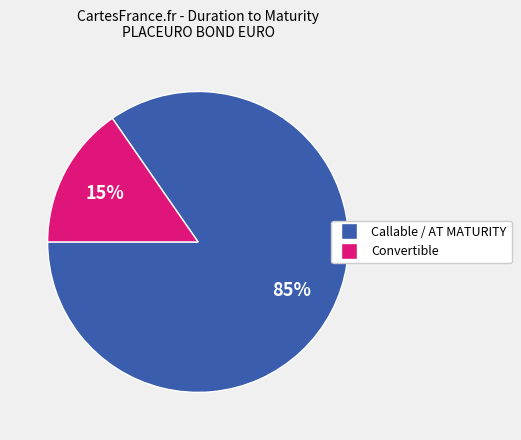

Is there any slice that represents more than half of the pie?

Yes